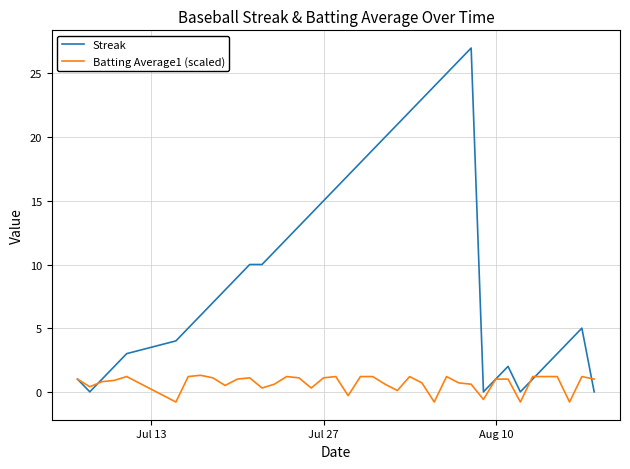

Which series has the largest total across all categories?

Streak